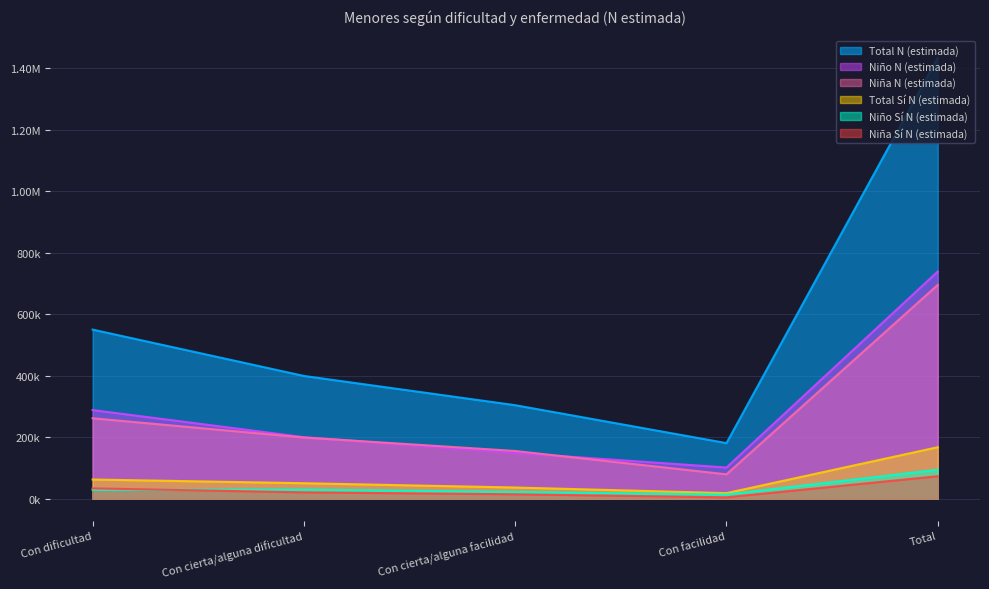

How many series are shown in this chart?

6